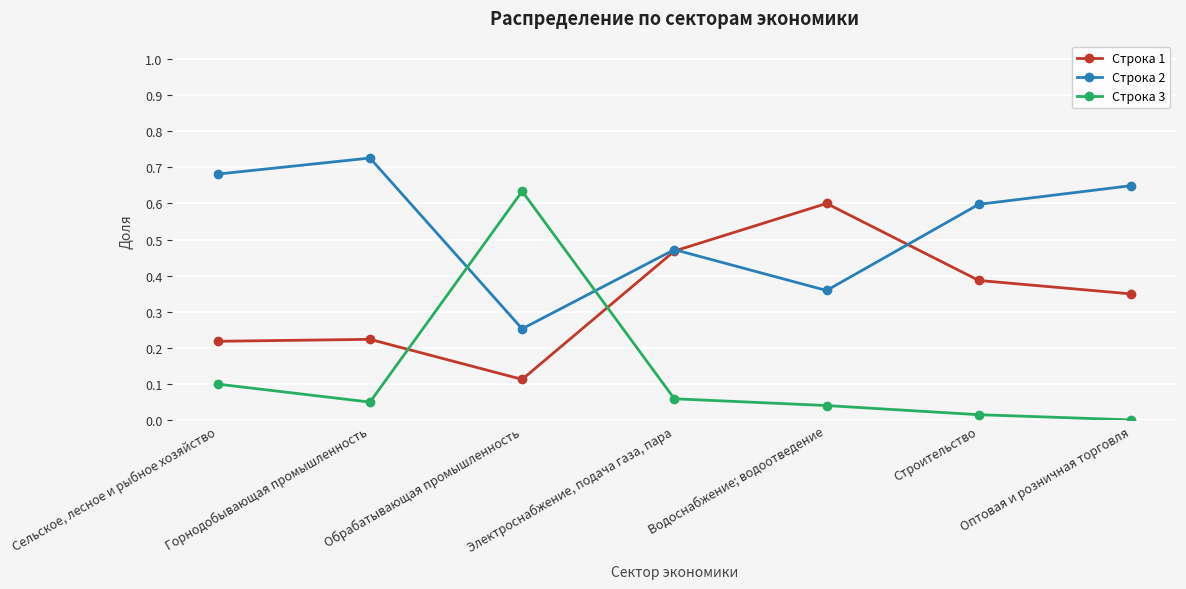

Which series has the largest total across all categories?

Строка 2